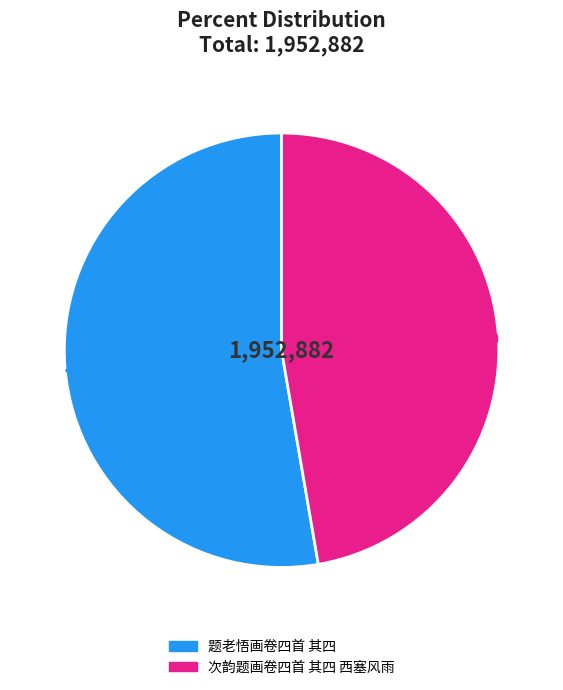

Between 次韵题画卷四首 其四 西塞风雨 and 题老悟画卷四首 其四, which is larger?

题老悟画卷四首 其四